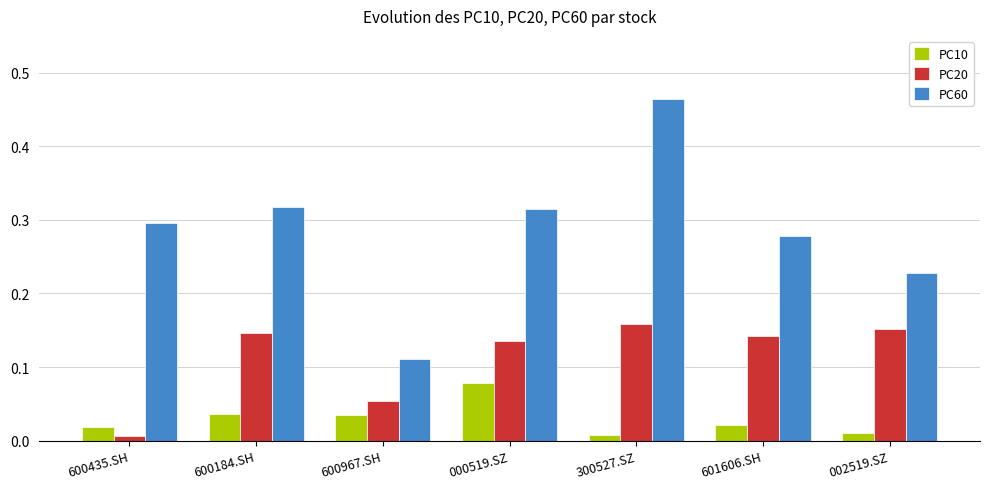

At how many categories does at least one series exceed 0?

7